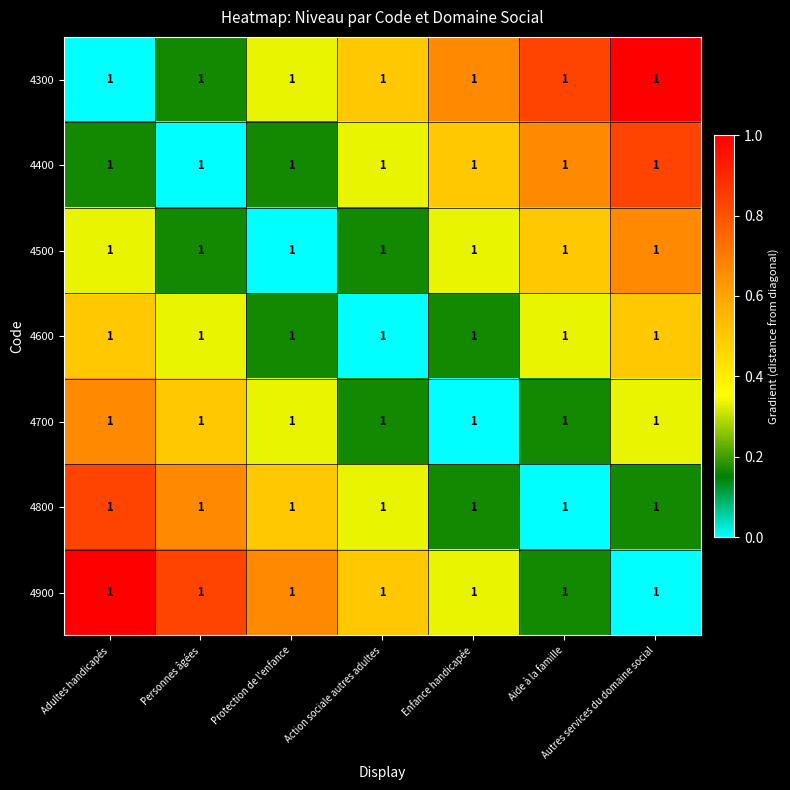

Which series has the largest total across all categories?

4300